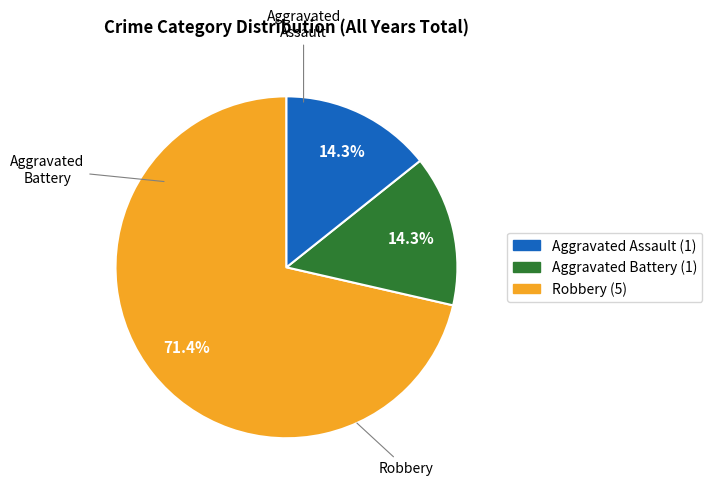

Is there a majority slice in this chart?

Yes